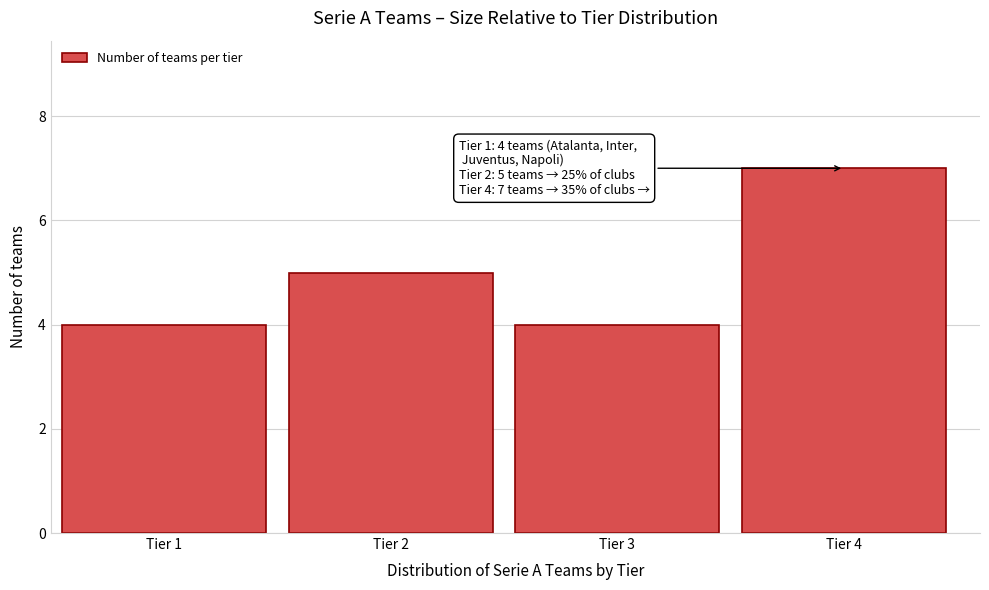

Reading left to right, list all the values displayed in this chart.

Tier 1=4	Tier 2=5	Tier 3=4	Tier 4=7